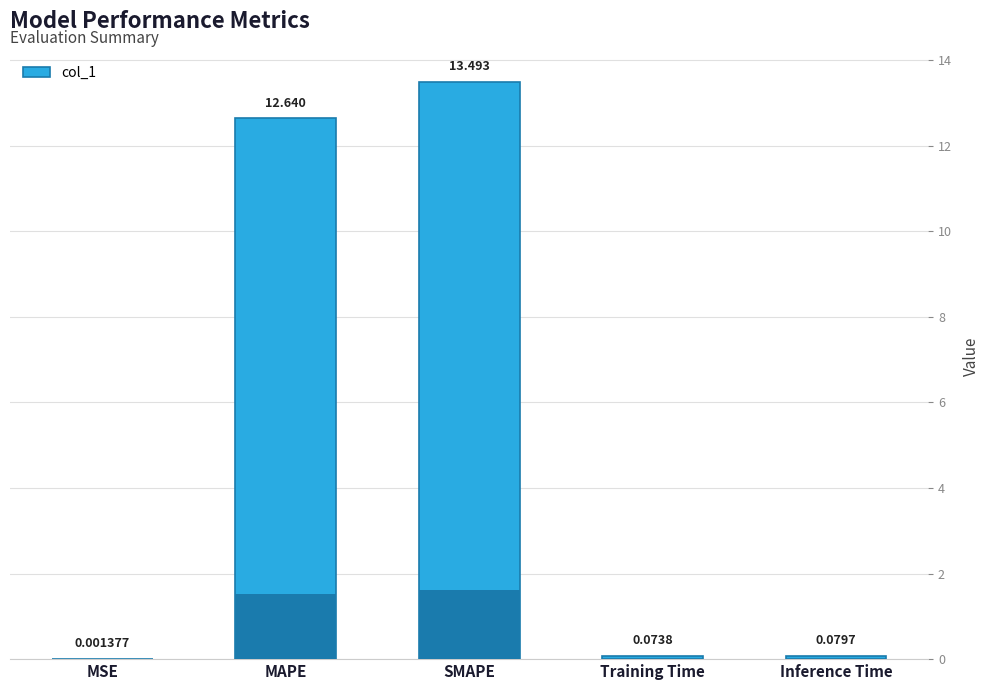

Where is the data nearest to the value 6?

Inference Time